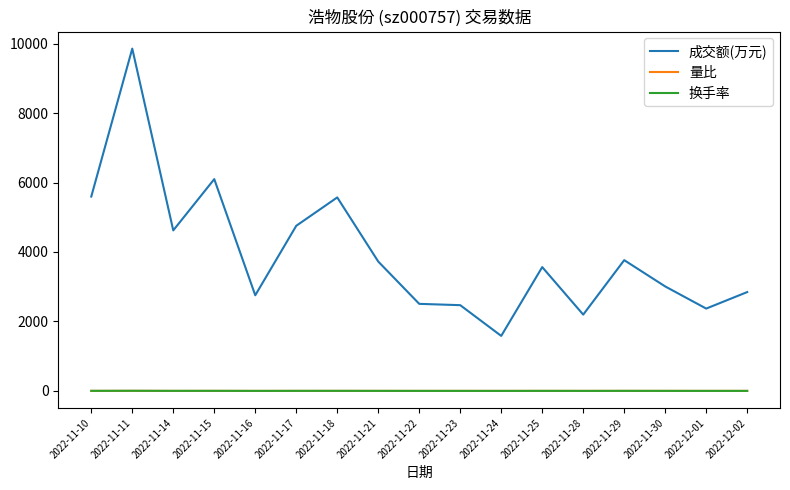

What is the spread (max minus min) of values at 2022-11-17?

4753.2